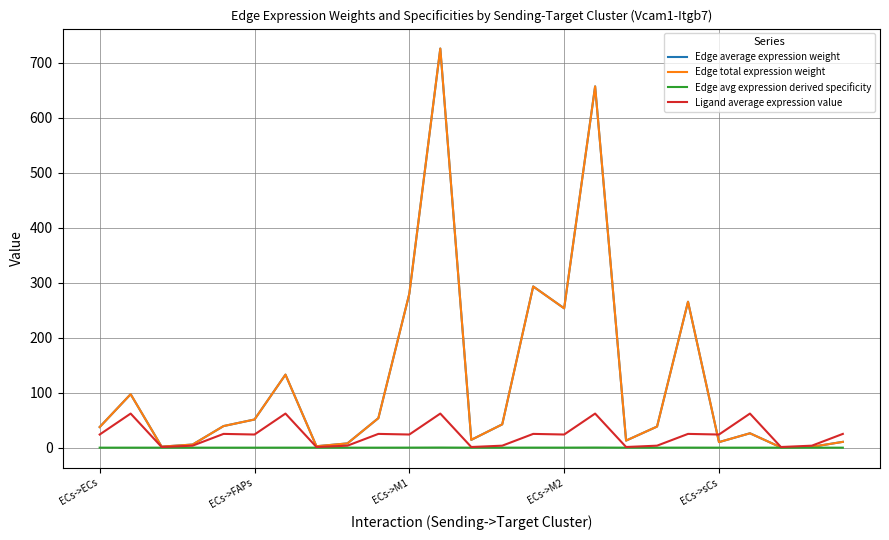

What is the average value of the Ligand average expression value series?

23.1